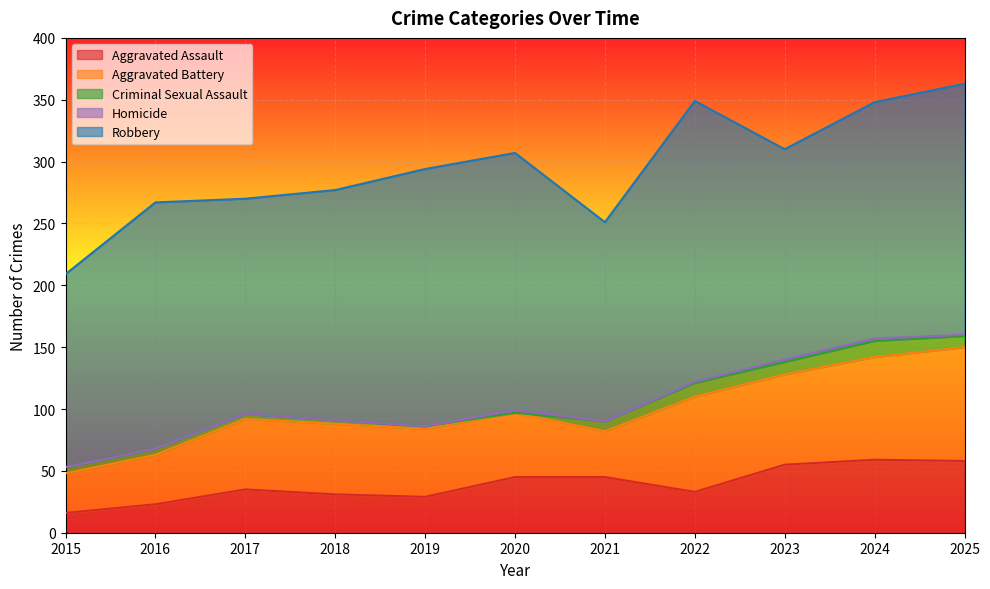

What is the approximate value of Aggravated Battery at 2023, to the nearest 10?

70